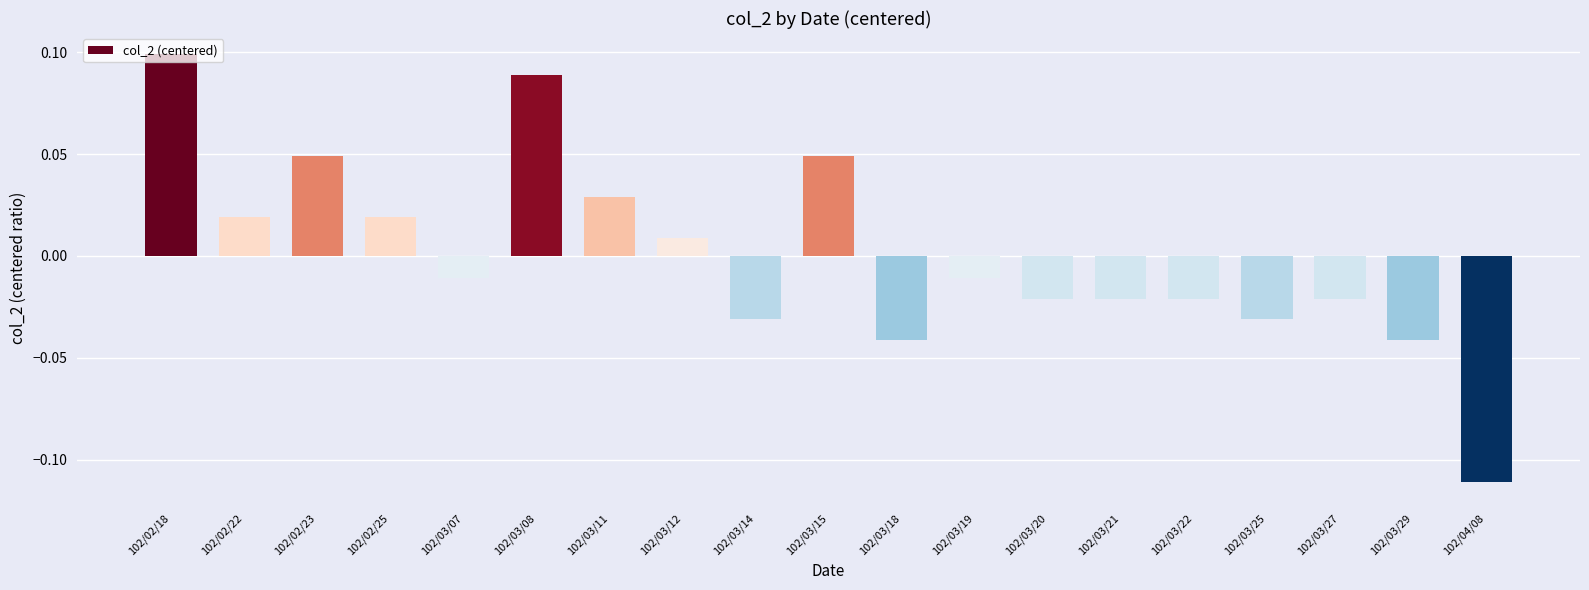

What is the label of the 18th bar from the right?

102/02/22